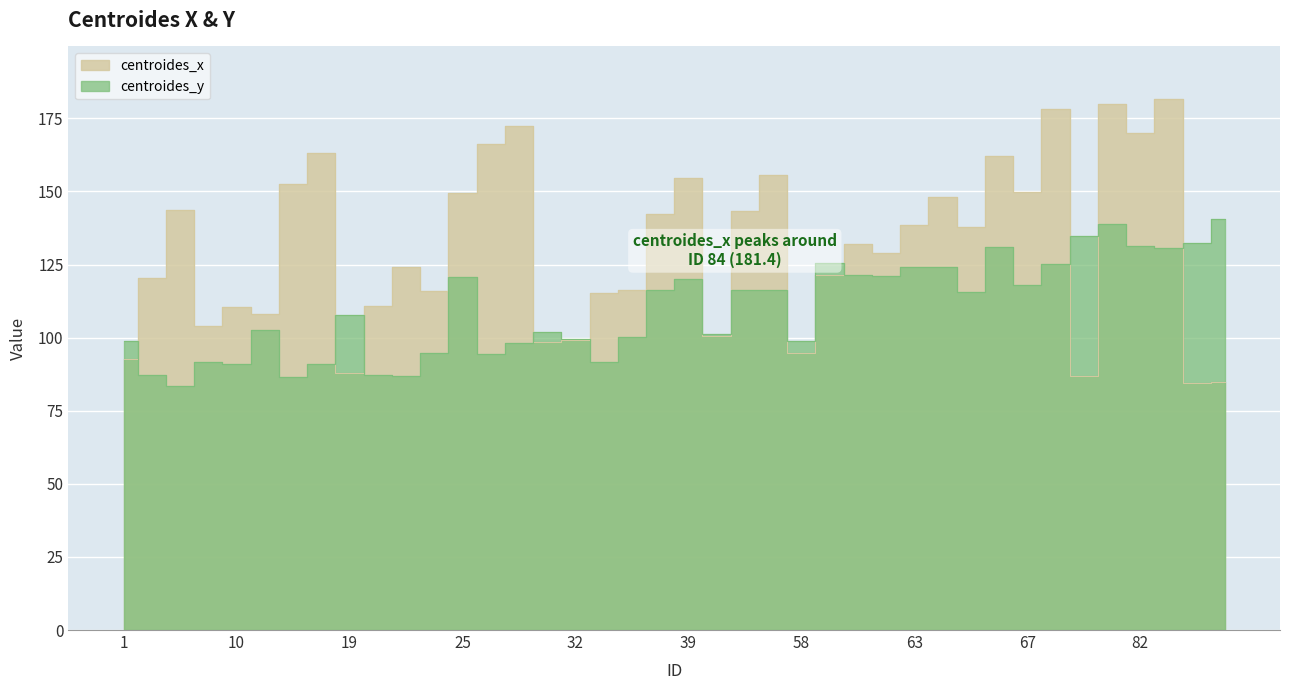

Where is centroides_y nearest to the value 111?

19